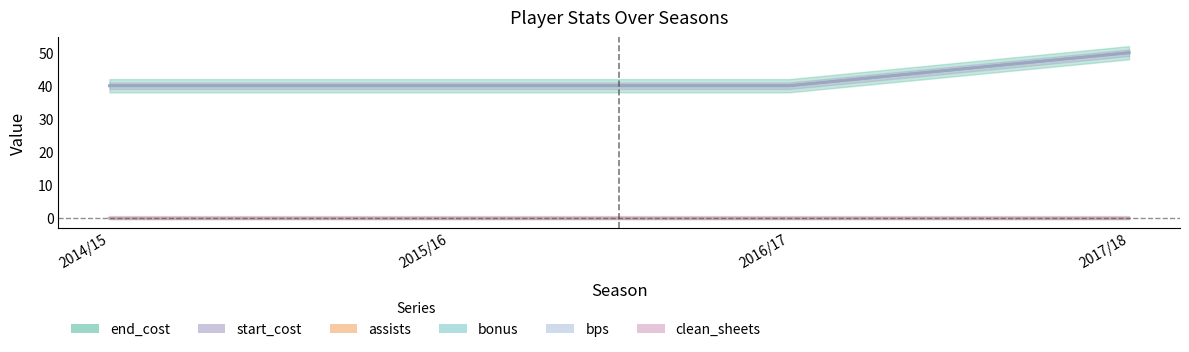

Between 2015/16 and 2017/18, which is larger?

2017/18